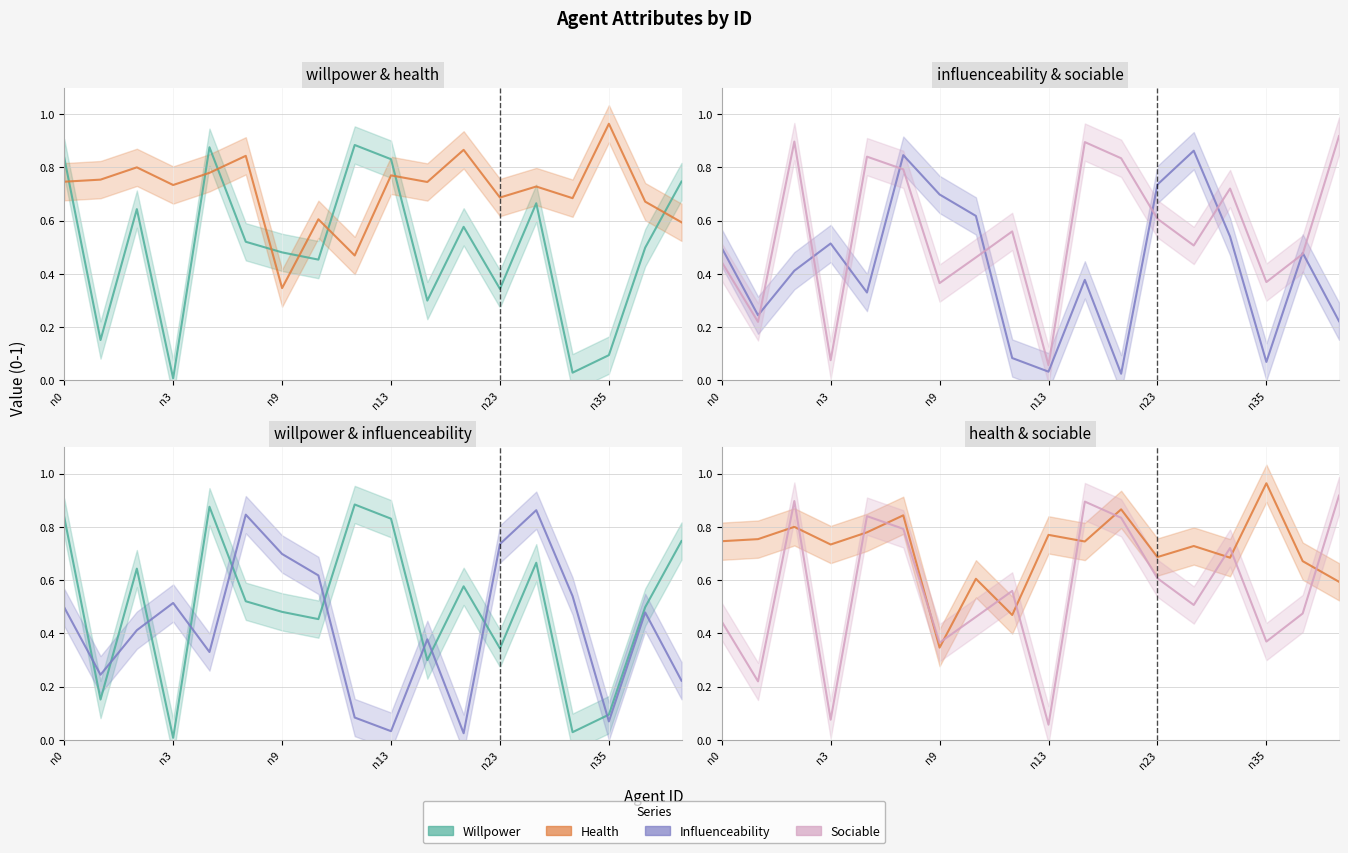

What is the maximum value for health?

1.0